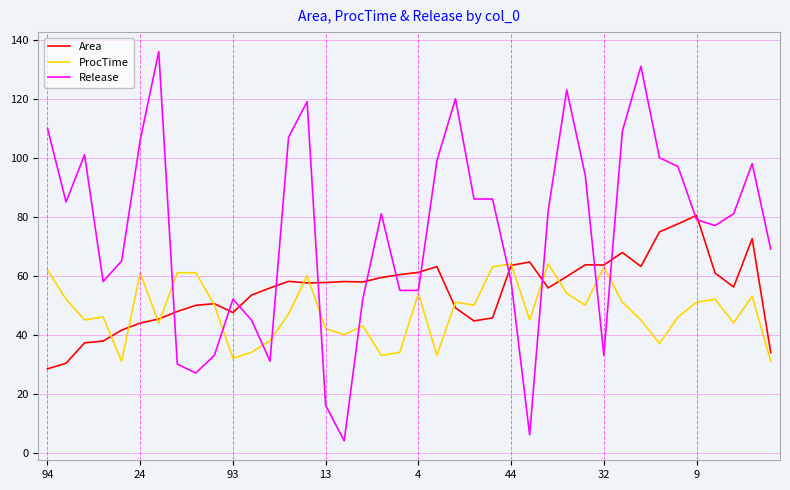

List the series in order of their peak value, highest first.

Release, Area, ProcTime